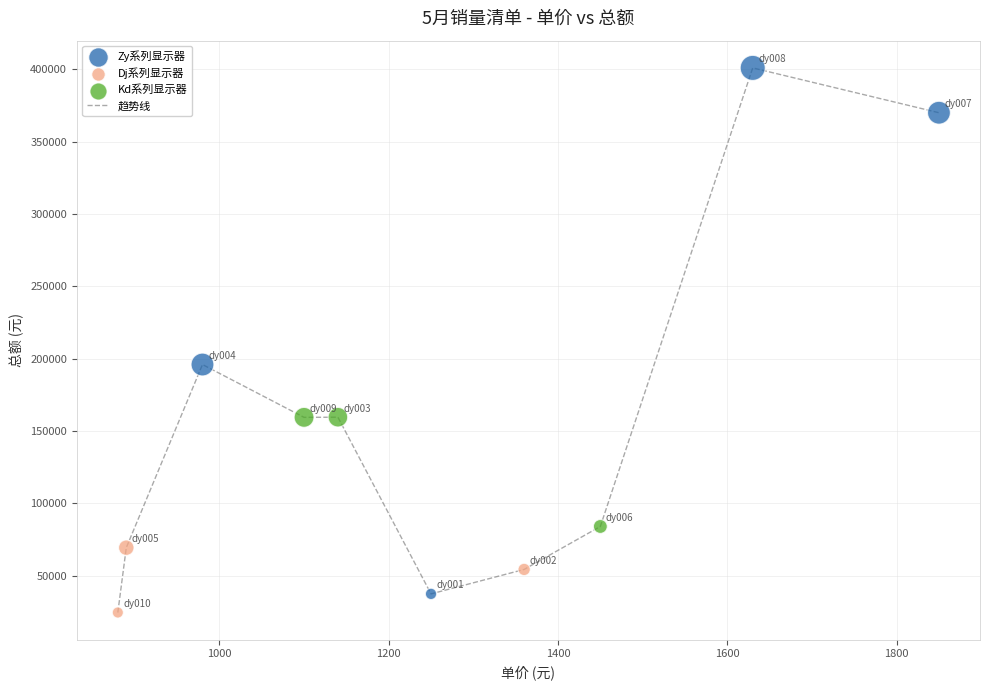

What is the minimum value shown in the chart?

24640